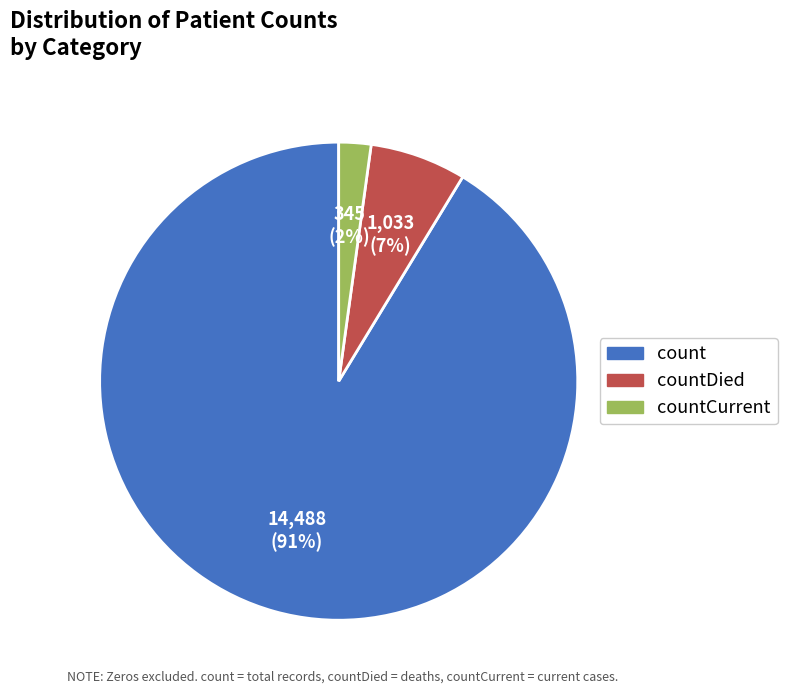

To the nearest percent, what is the difference between the largest and smallest slice percentages?

89%